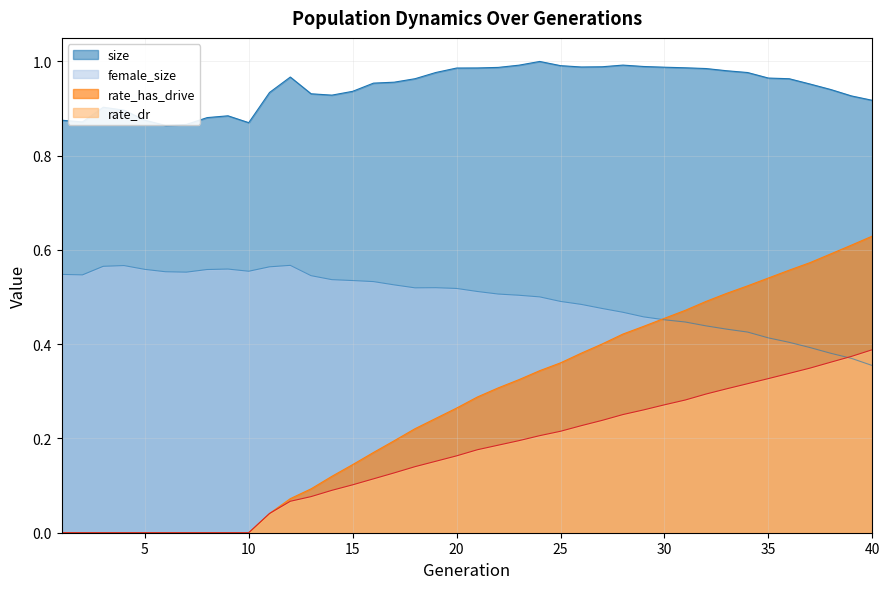

True or false: female_size and size cross at least once.

False